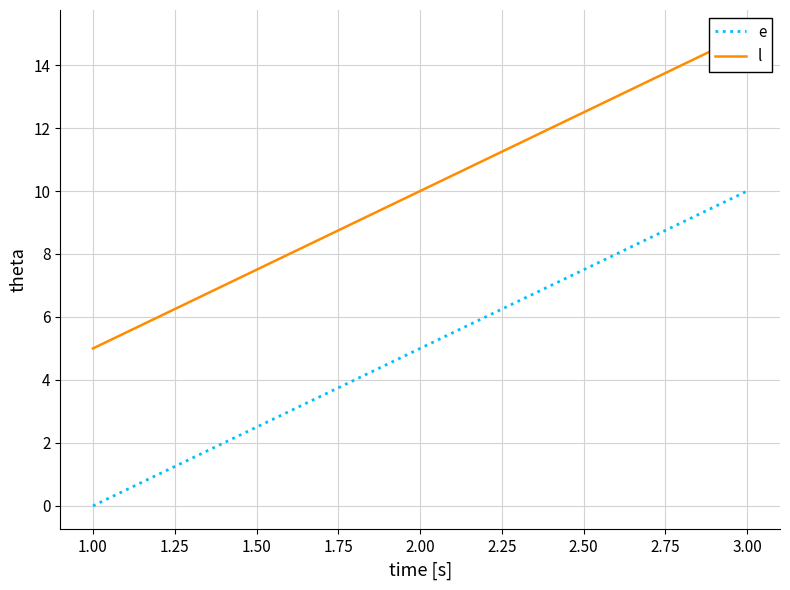

Is it true that e equals 2 at 2.00?

False